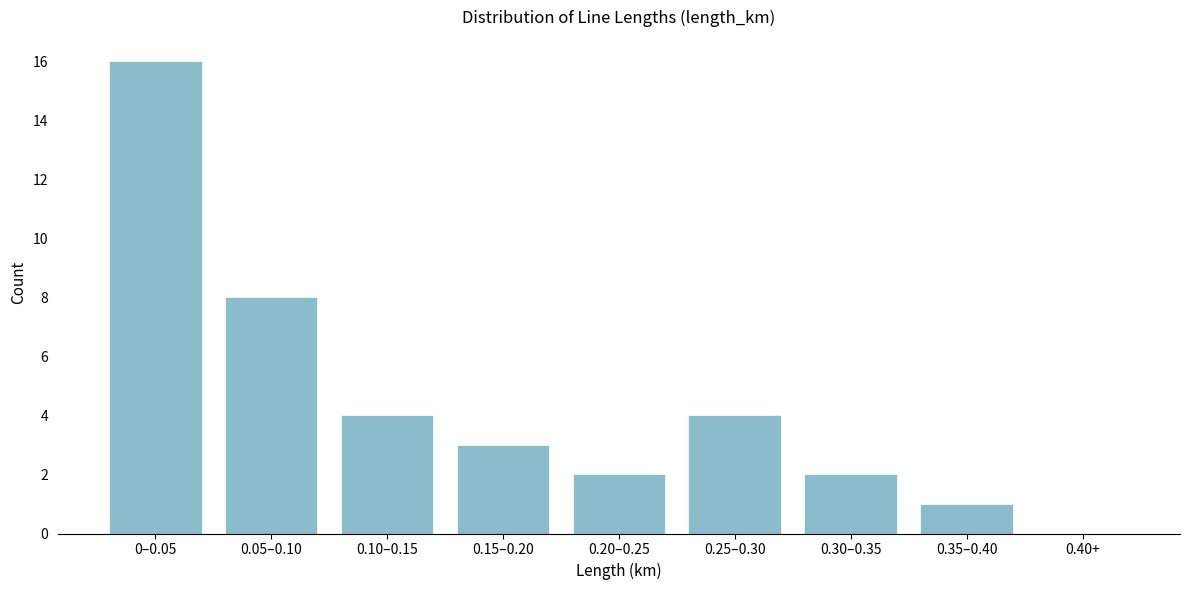

Reading right to left, extract all data points from this chart.

0.40+=0	0.35–0.40=1	0.30–0.35=2	0.25–0.30=4	0.20–0.25=2	0.15–0.20=3	0.10–0.15=4	0.05–0.10=8	0–0.05=16